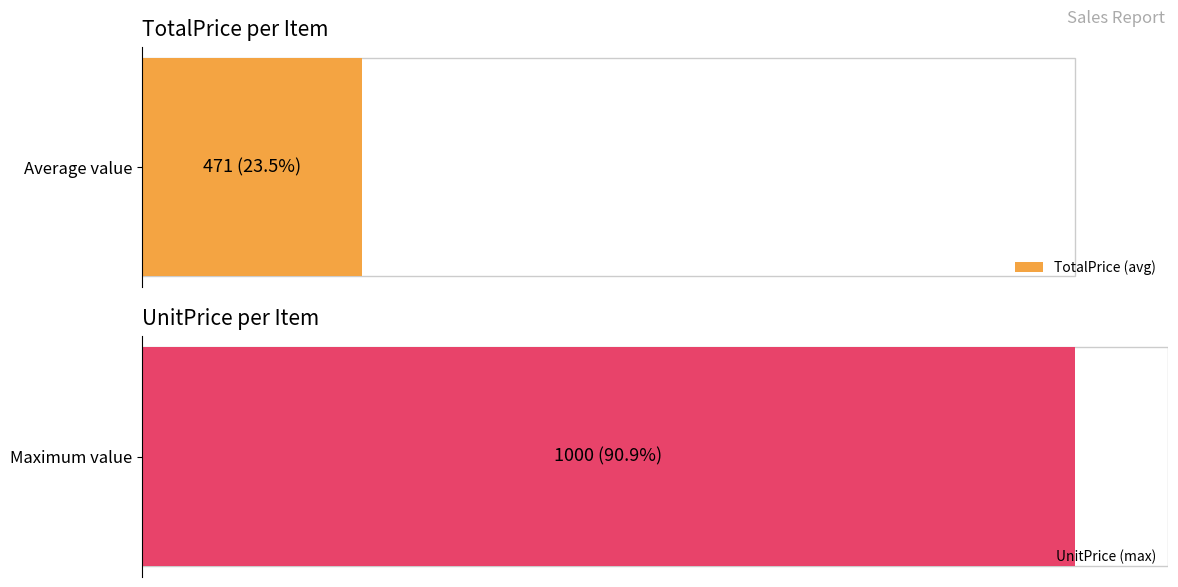

How many series are shown in this chart?

2